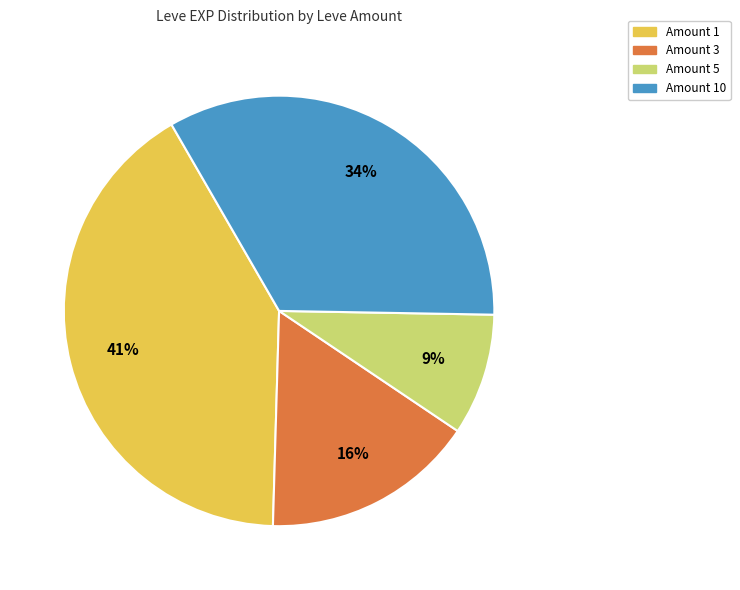

To the nearest percent, what is the difference between the largest and smallest slice percentages?

32%